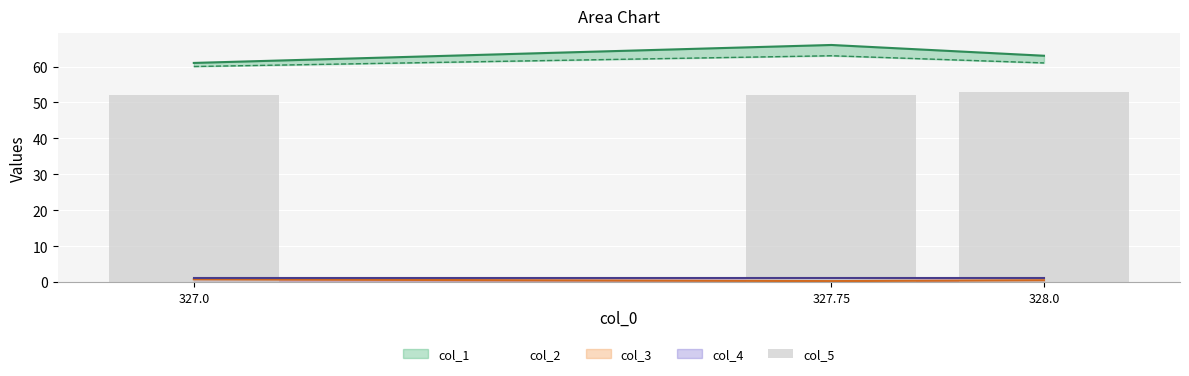

What is the label of the 2nd bar from the left?

327.75